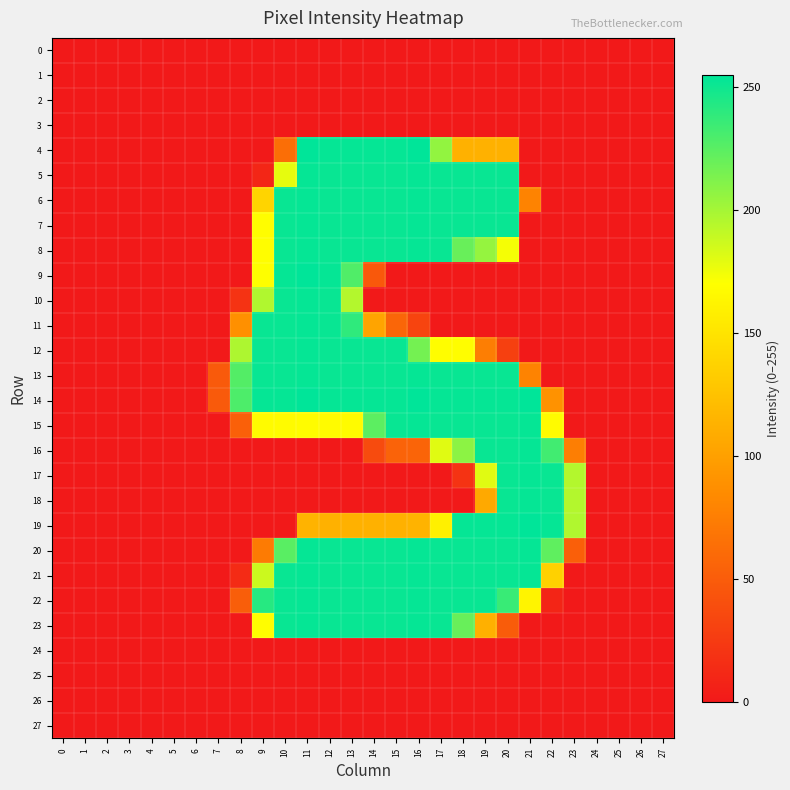

What is the maximum value shown in the chart?

255